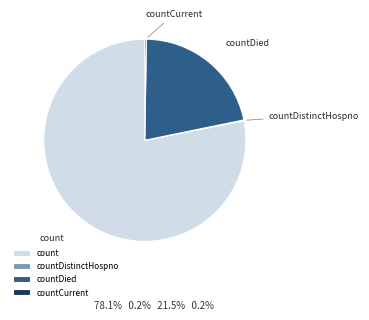

True or false: countDied accounts for 33% of the total.

False